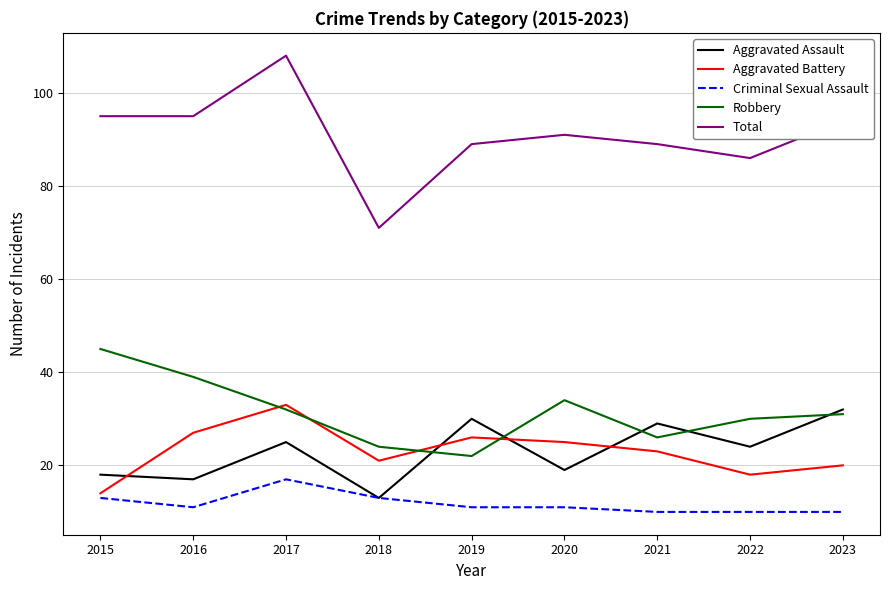

At which category is the sum across all series the highest?

2017